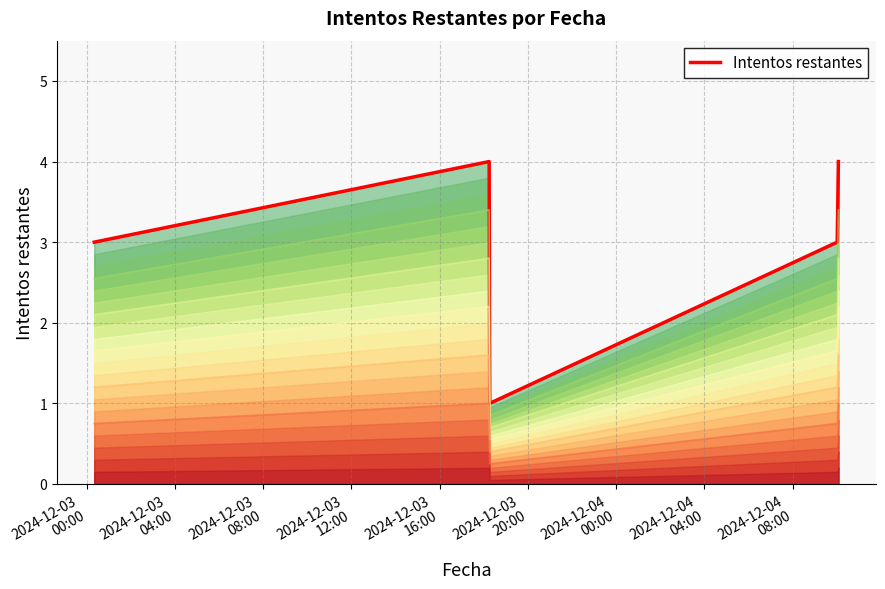

Reading left to right, list all the values displayed in this chart.

3	4	1	3	4